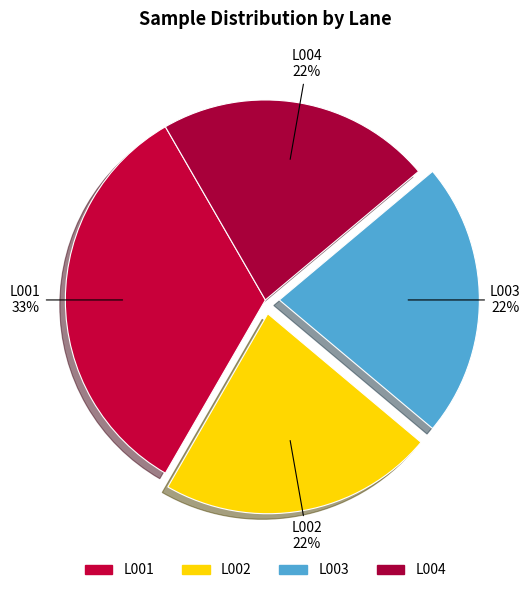

What is the change in value from L001 to L004?

-12